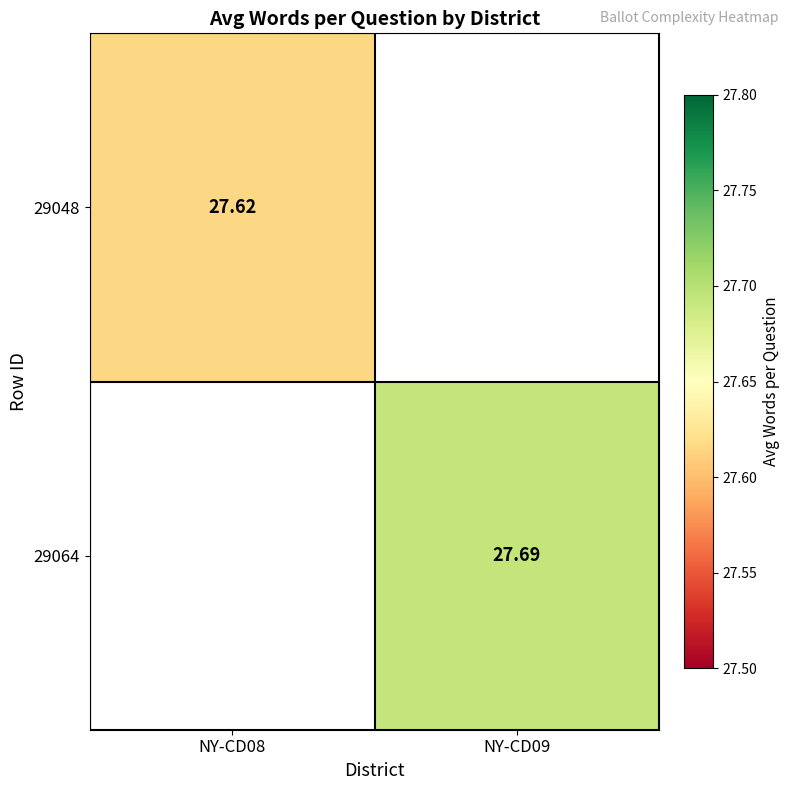

At which label is 29048 closest to 27?

NY-CD08